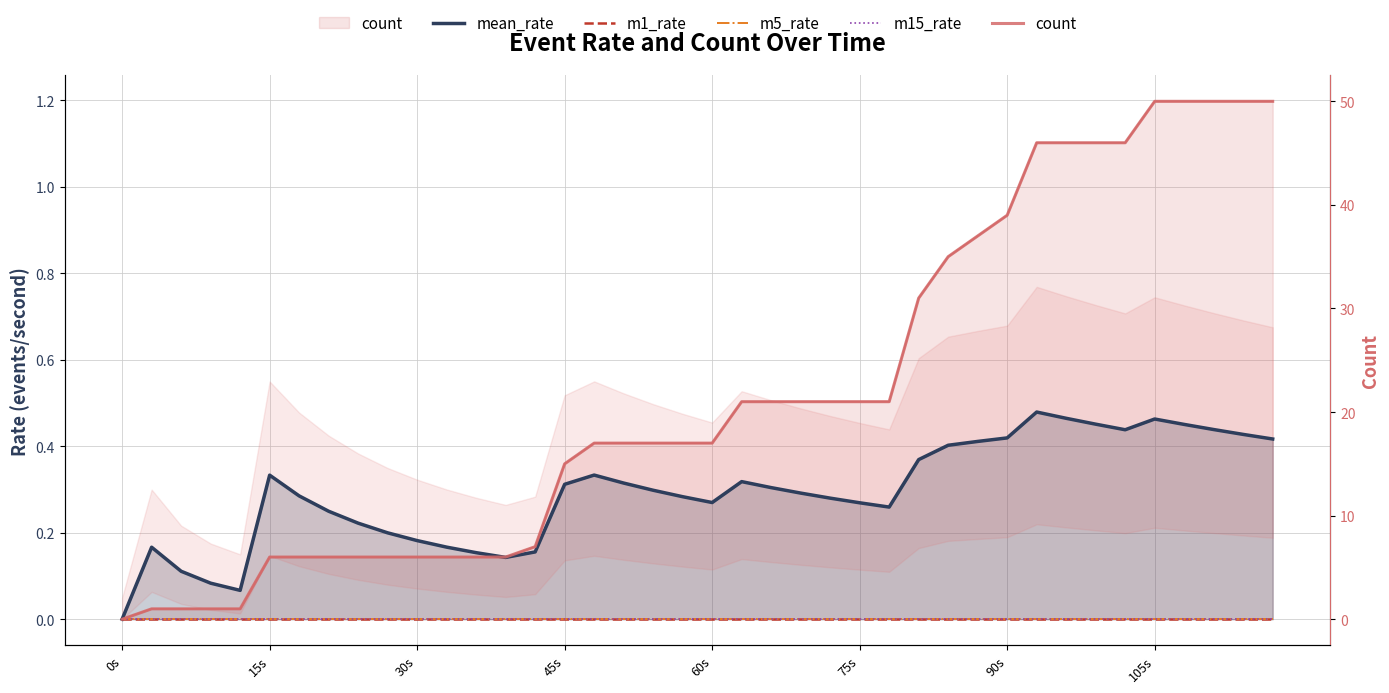

True or false: m1_rate has more than 1 interior local peaks.

False